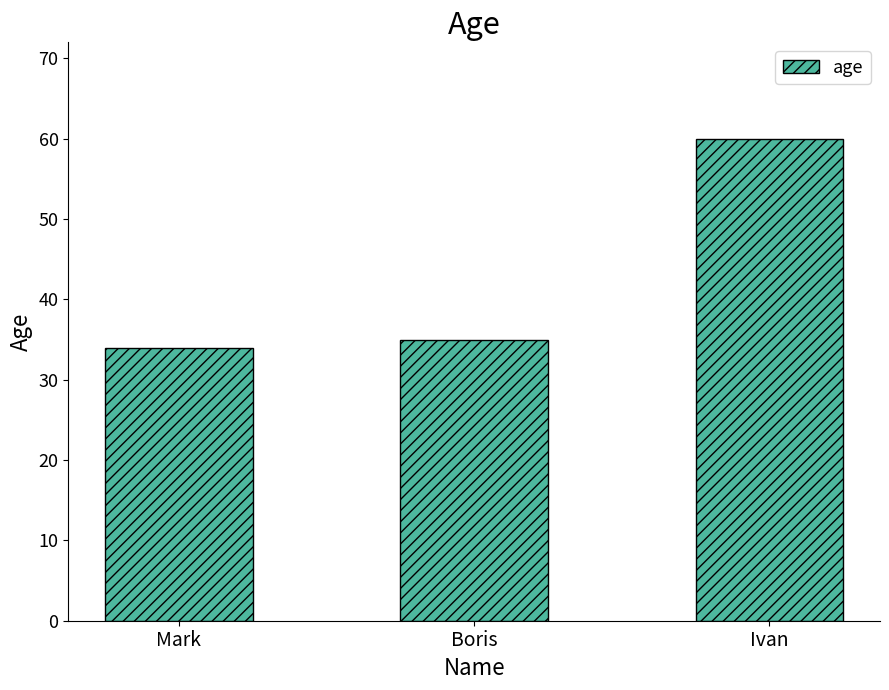

Rank the categories by value from highest to lowest.

Ivan, Boris, Mark